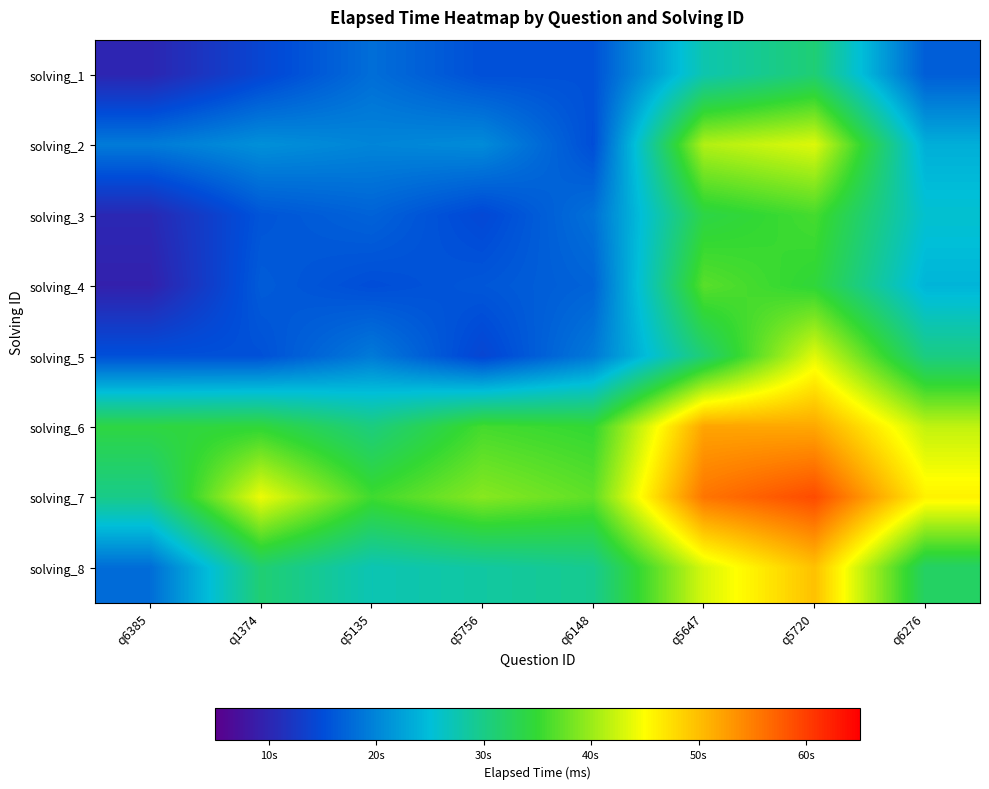

Which has a higher value, q5647 or q5756?

q5647